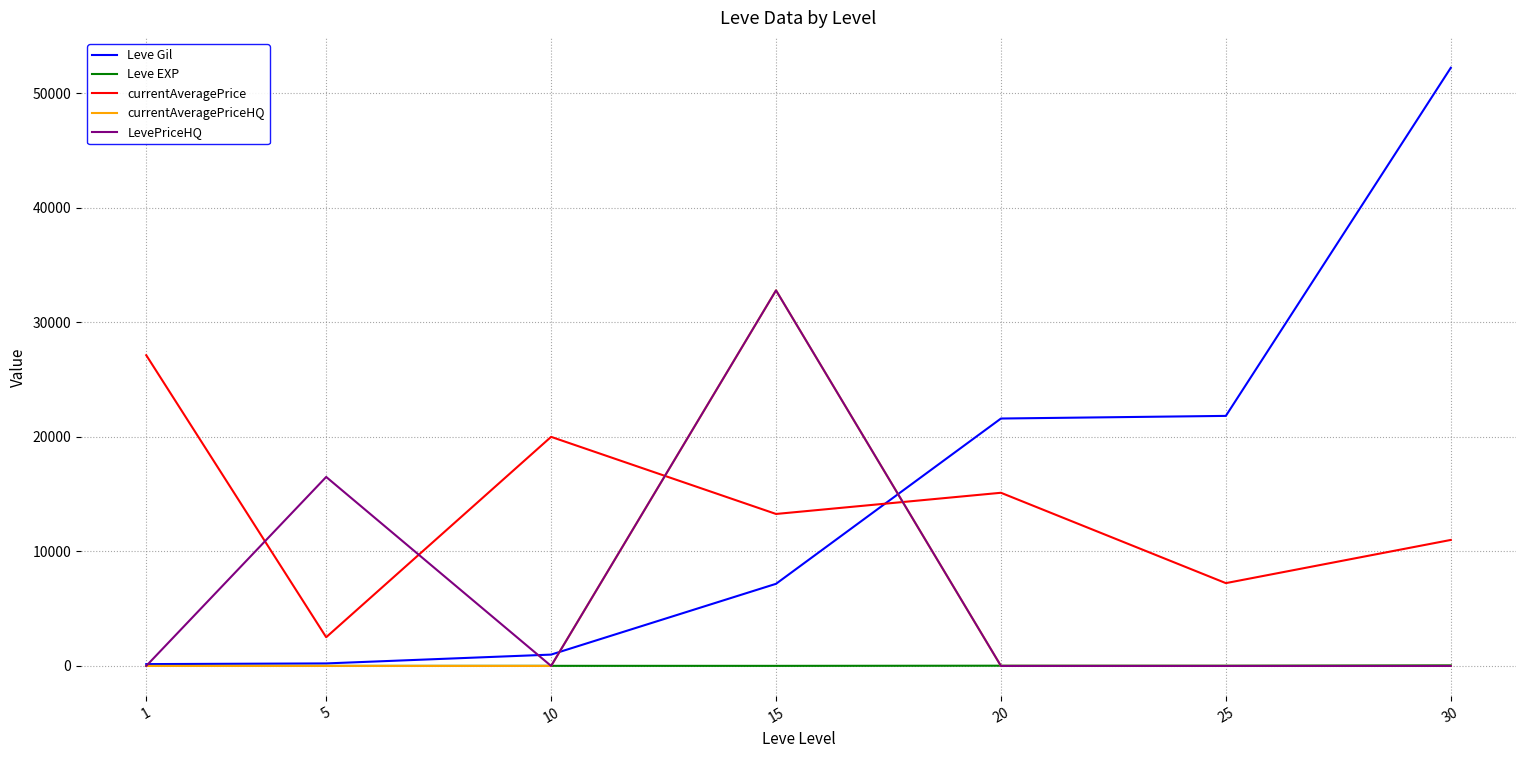

What are all the series names shown in the legend?

Leve Gil, Leve EXP, currentAveragePrice, currentAveragePriceHQ, LevePriceHQ